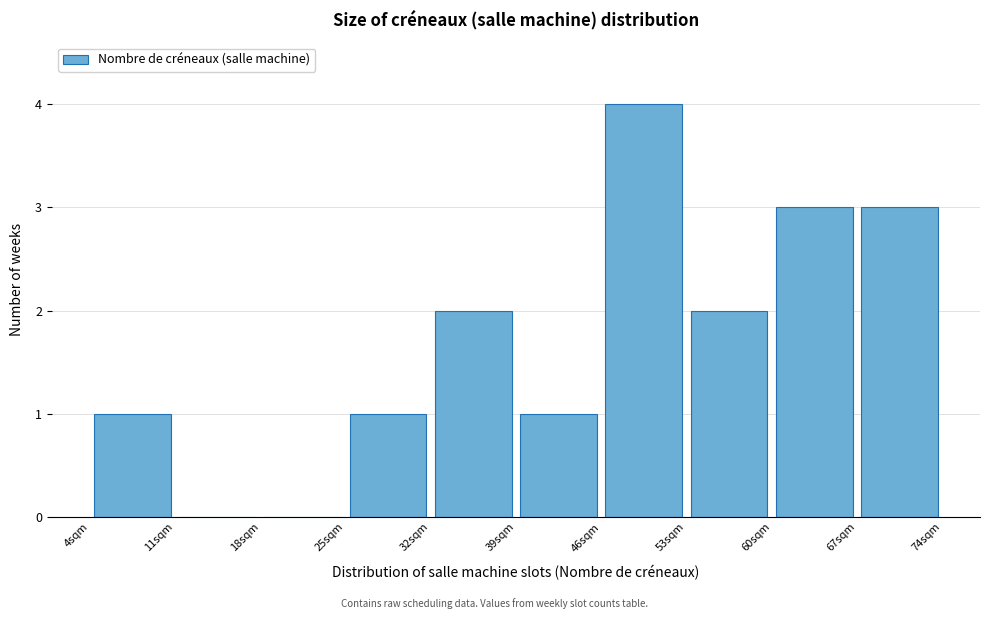

Reading left to right, transcribe this chart: for each bar, give the range it covers on the x-axis and its height. The values are not printed on the chart, so give them approximately, as read against the axis.

4 to 11: 1
11 to 18: 0
18 to 25: 0
25 to 32: 1
32 to 39: 2
39 to 46: 1
46 to 53: 4
53 to 60: 2
60 to 67: 3
67 to 74: 3